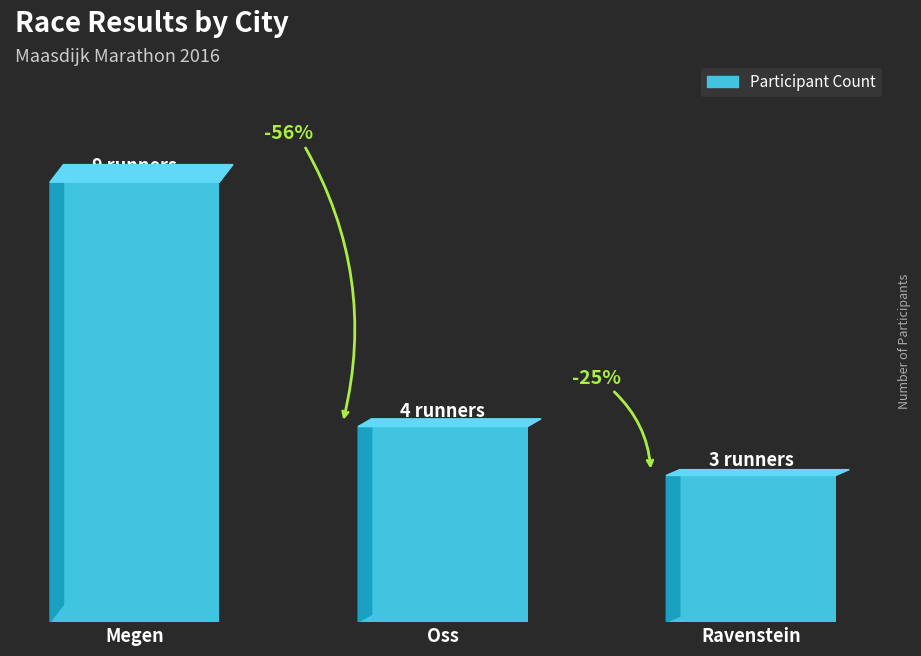

Does the chart contain any negative values?

No